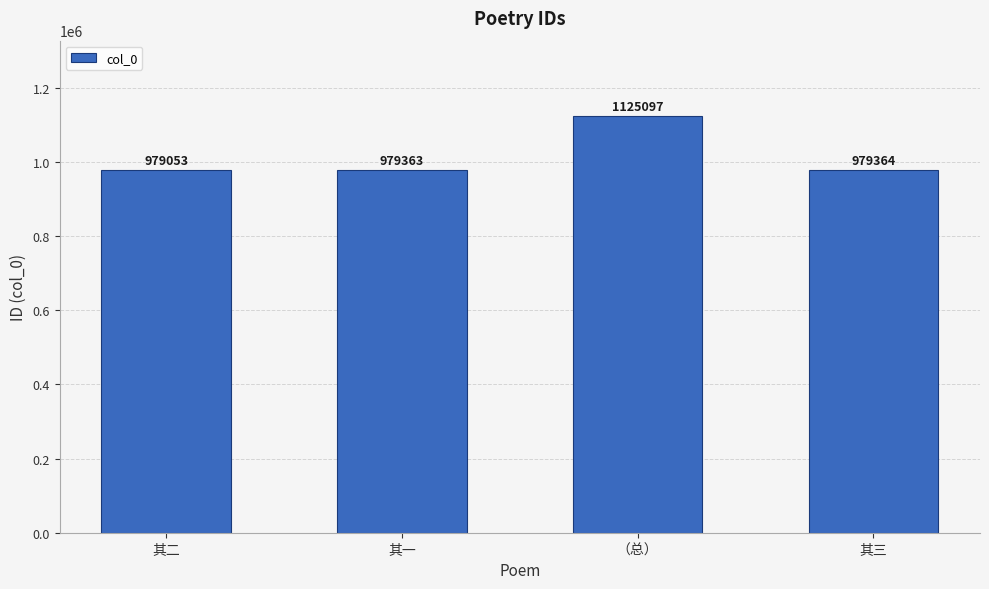

The value at 其三 is 979364. True or false?

True